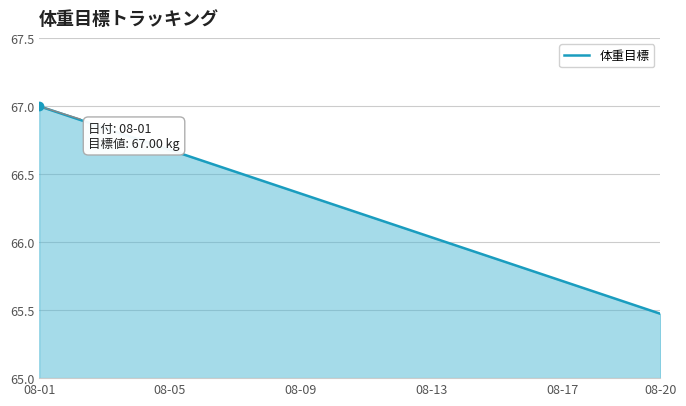

How many lines are shown in the chart?

1